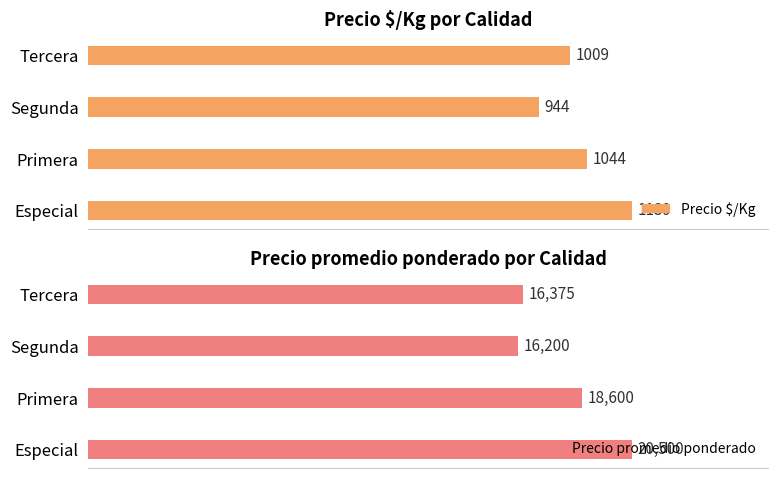

How many groups of bars are there?

4